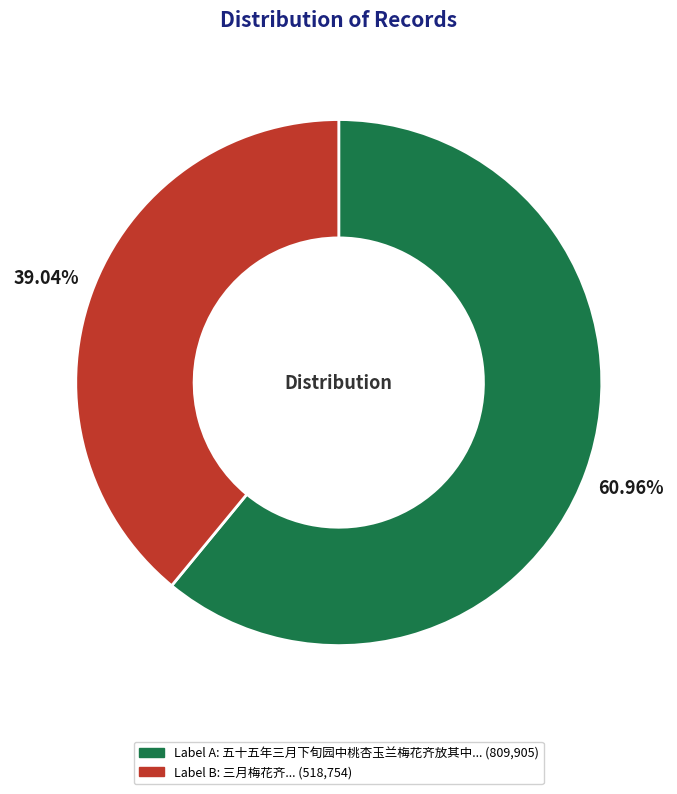

To the nearest percent, what is the difference between the largest and smallest slice percentages?

22%